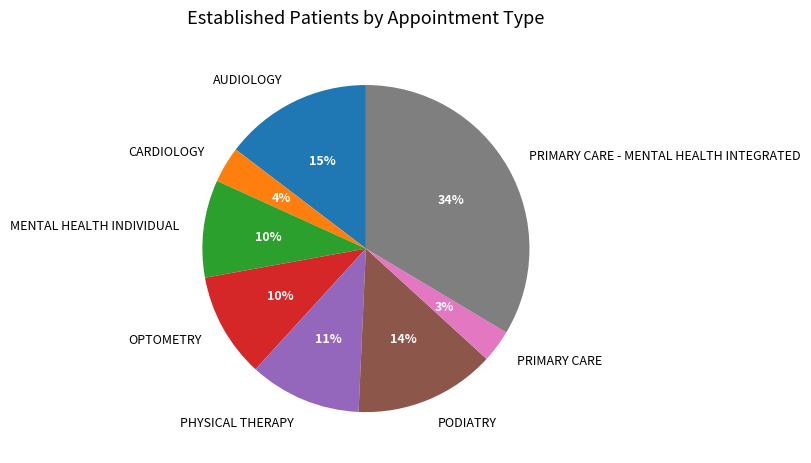

What is the ratio of the value at PHYSICAL THERAPY to the value at PODIATRY?

0.8